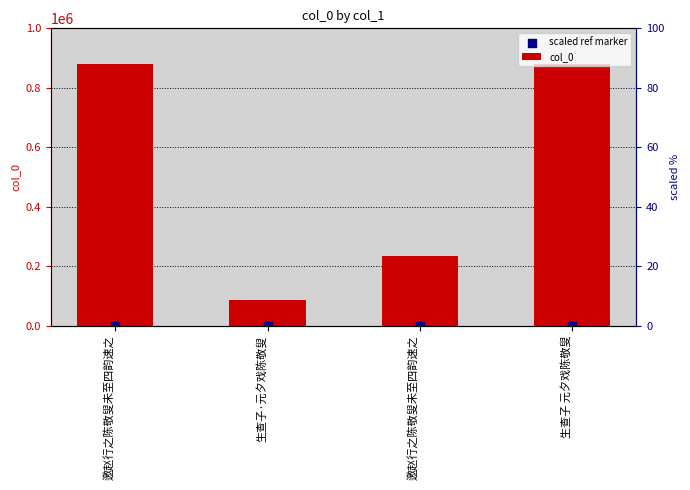

Which series contains the lowest Y value?

scaled ref marker